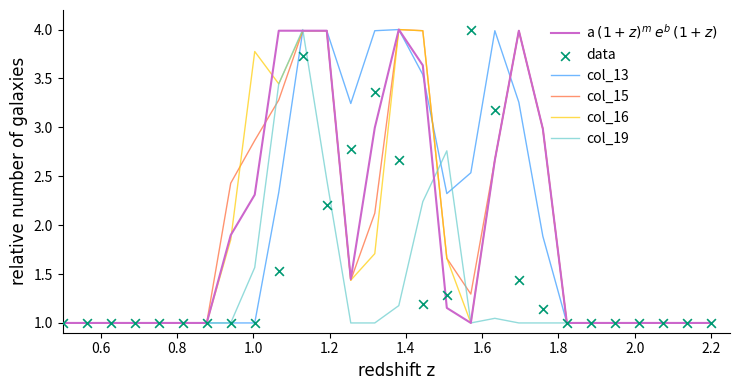

At how many categories does at least one series exceed 2?

14